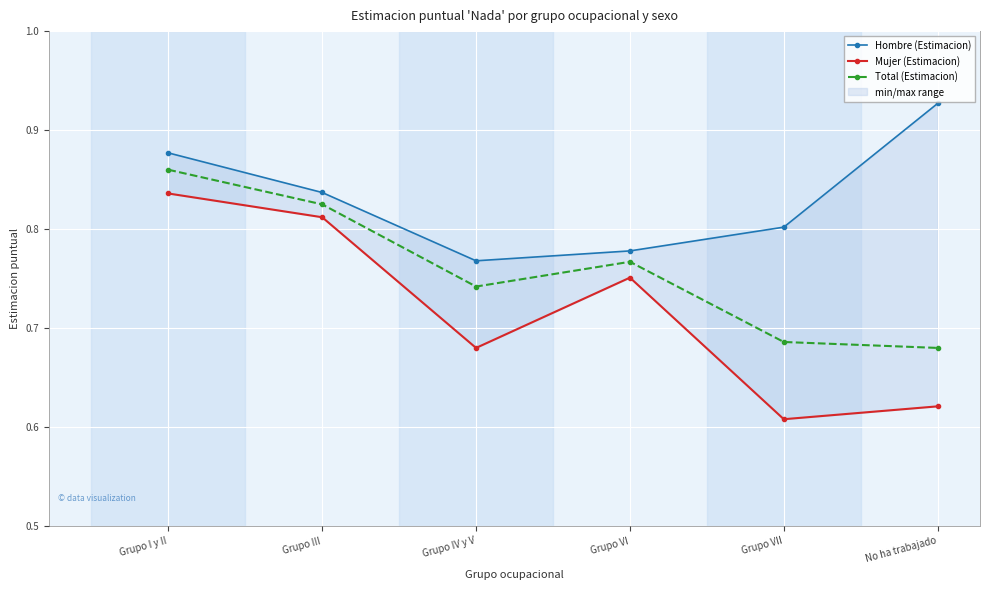

How many lines are shown in the chart?

3